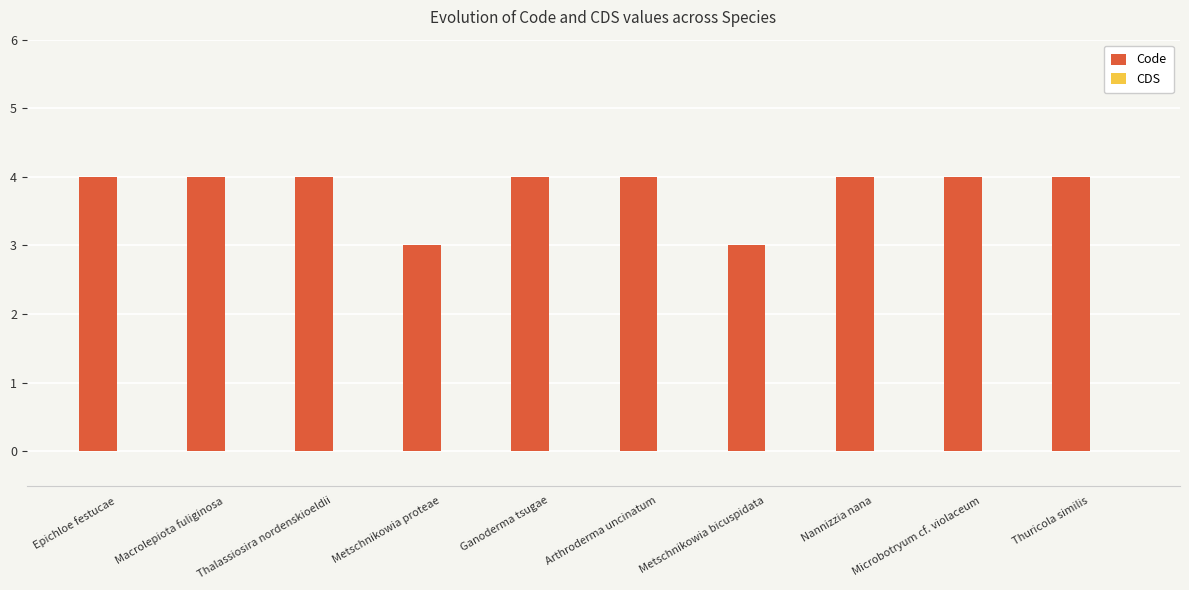

Does the chart contain any negative values?

No